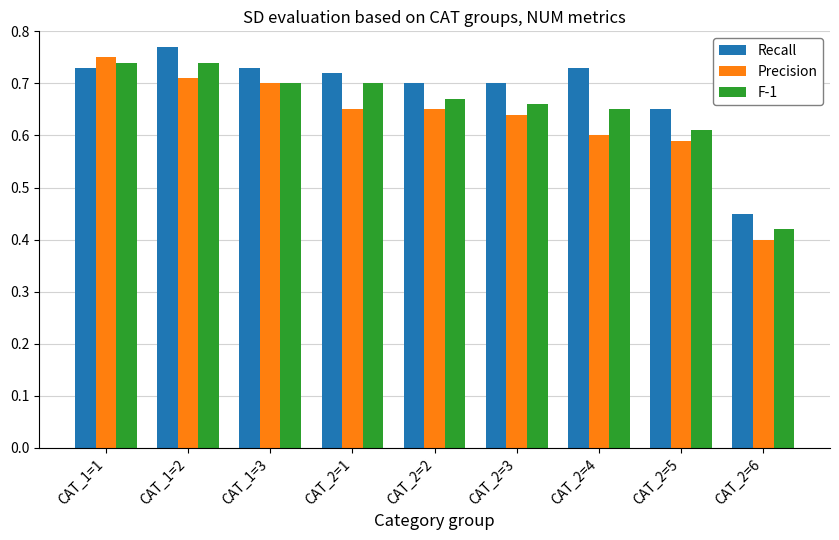

What are all the series names shown in the legend?

Recall, Precision, F-1